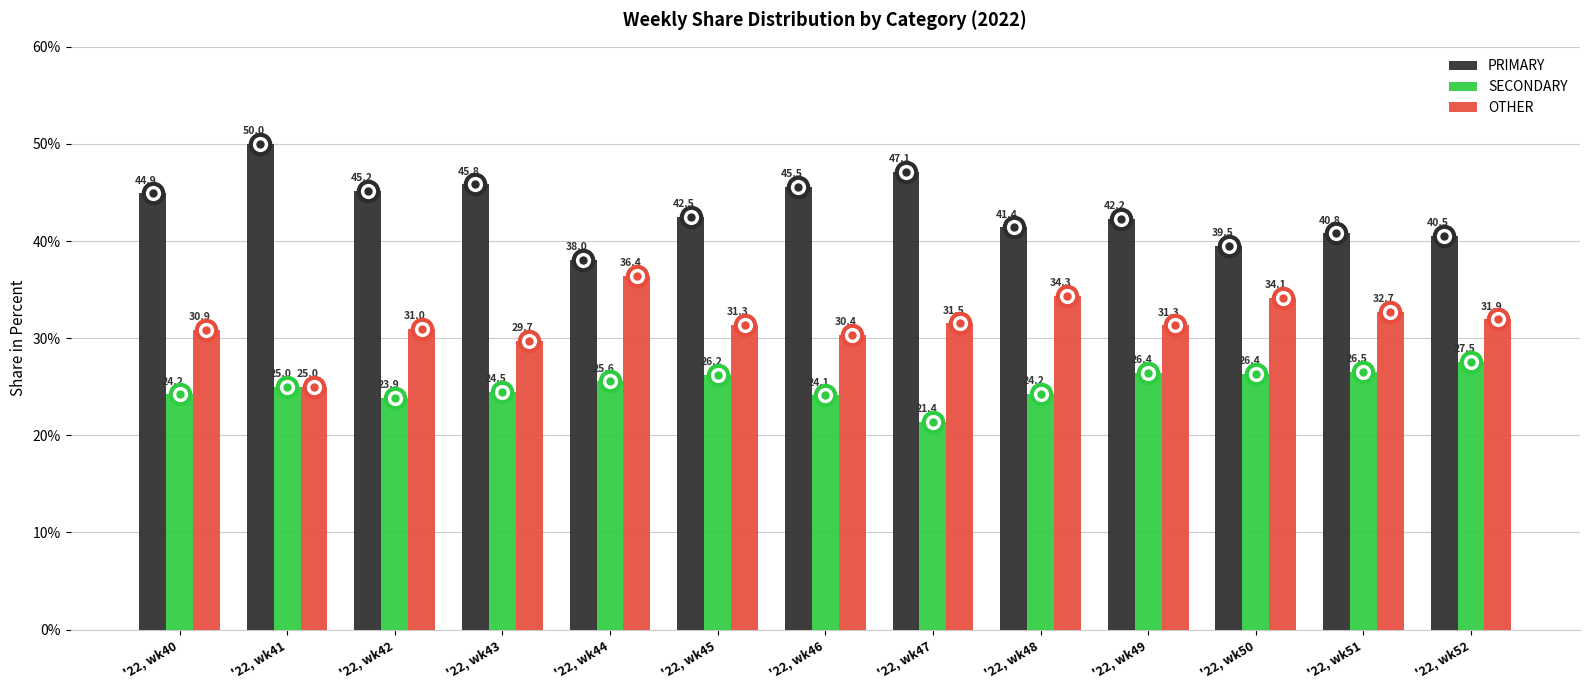

What are all the series names shown in the legend?

PRIMARY, SECONDARY, OTHER